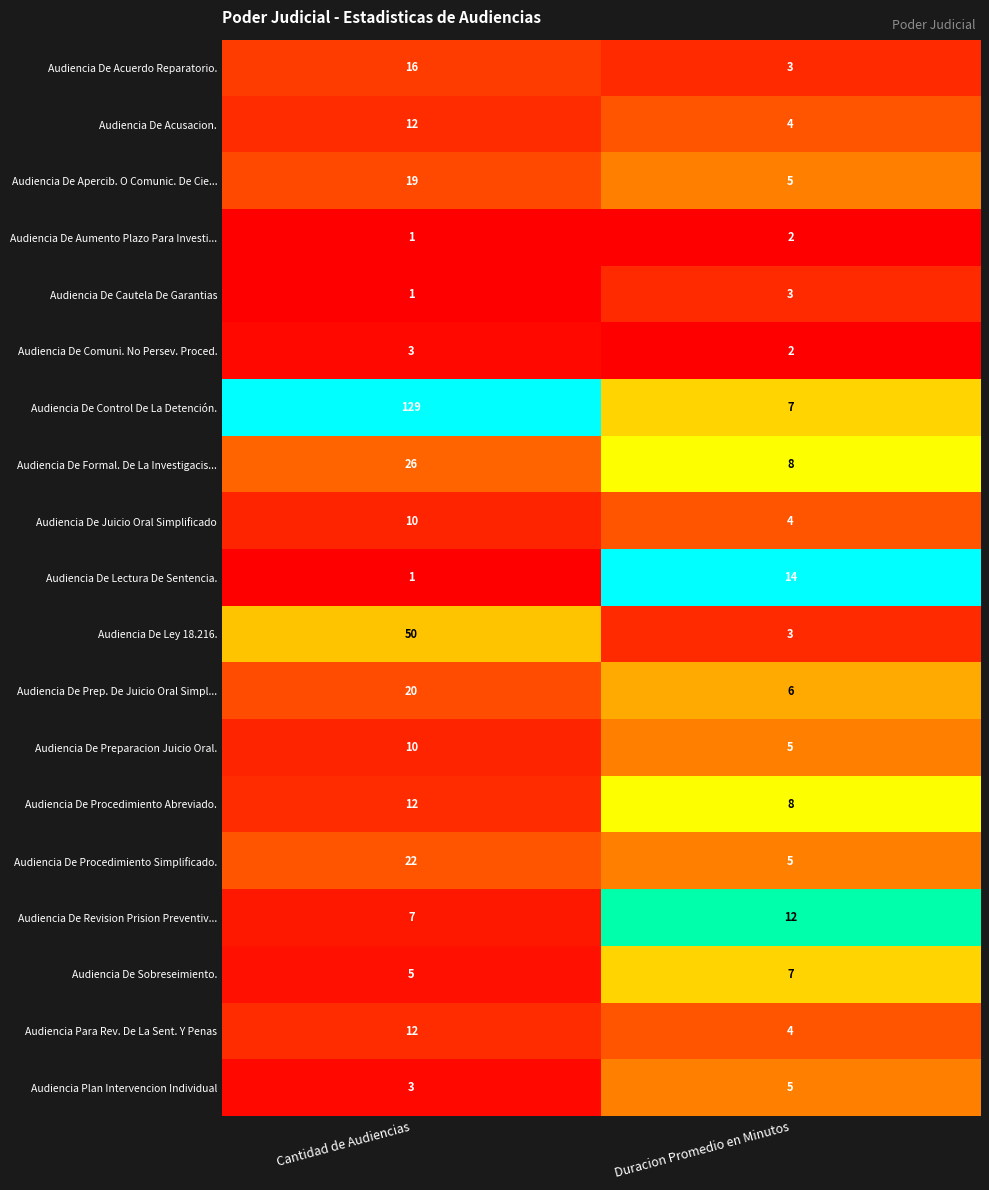

What is the sum of all Audiencia De Control De La Detención. values?

136